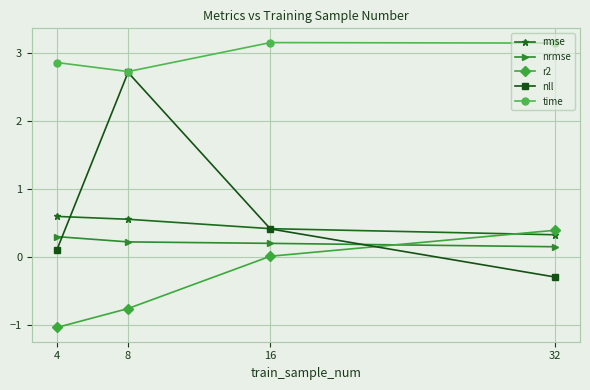

What is the difference between the maximum and second lowest values in the rmse series?

0.2